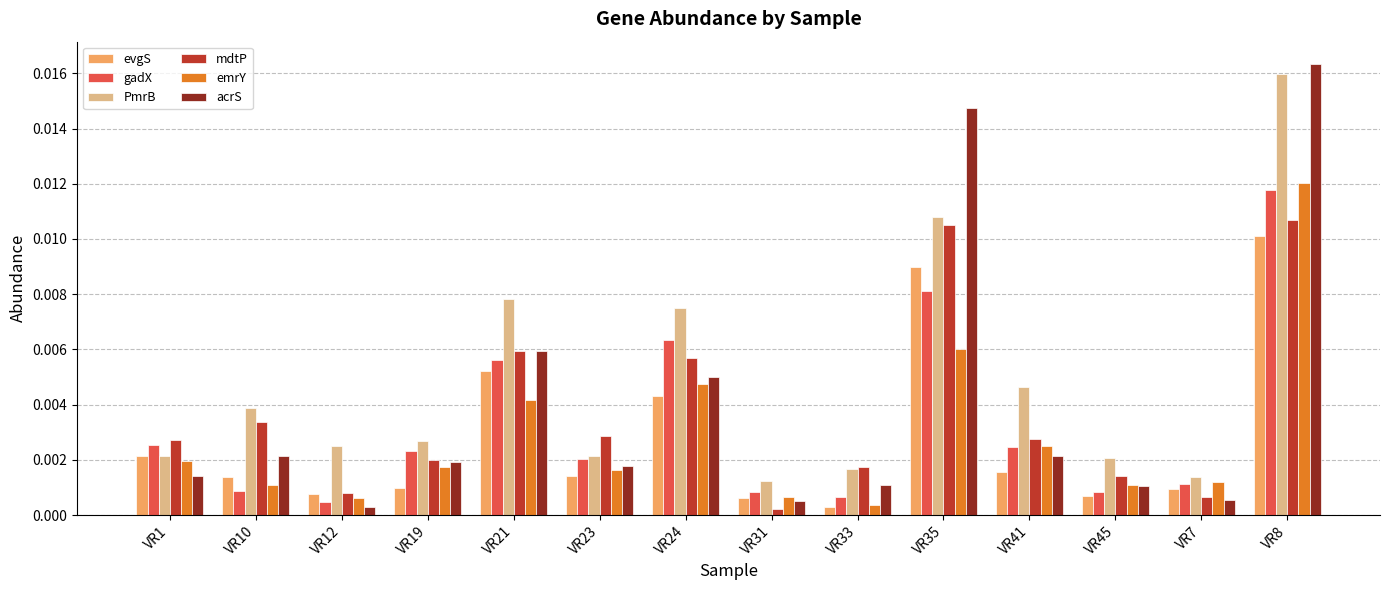

Which series changed the most between VR1 and VR41?

PmrB